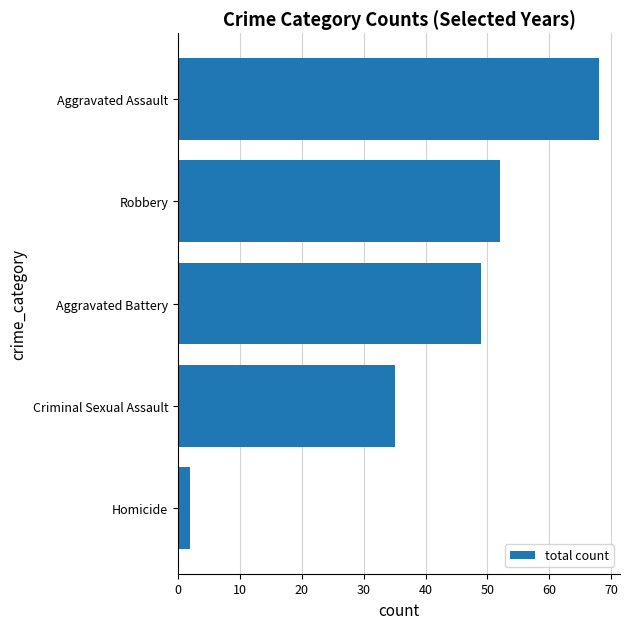

How many values are below 49?

2